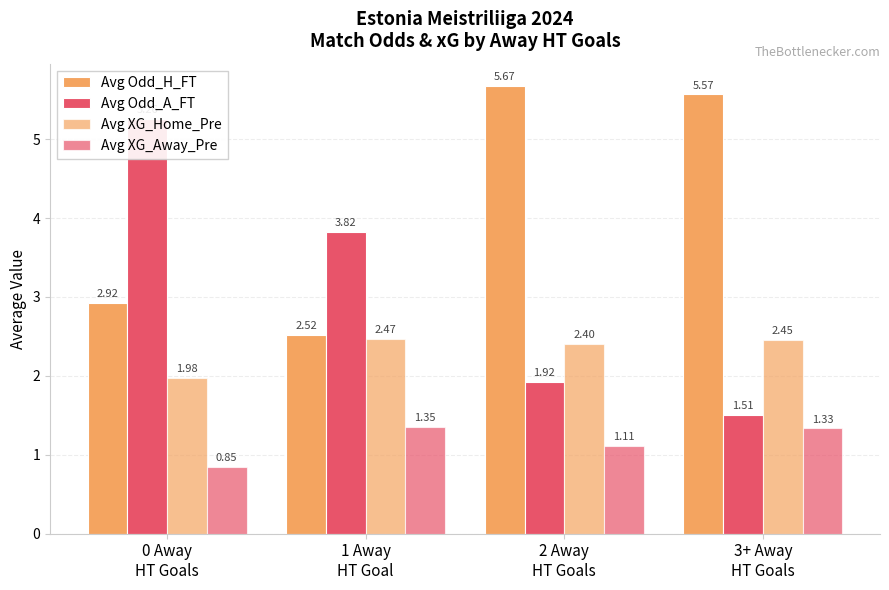

Which category has the lowest value in the Avg XG_Home_Pre series?

0 Away
HT Goals